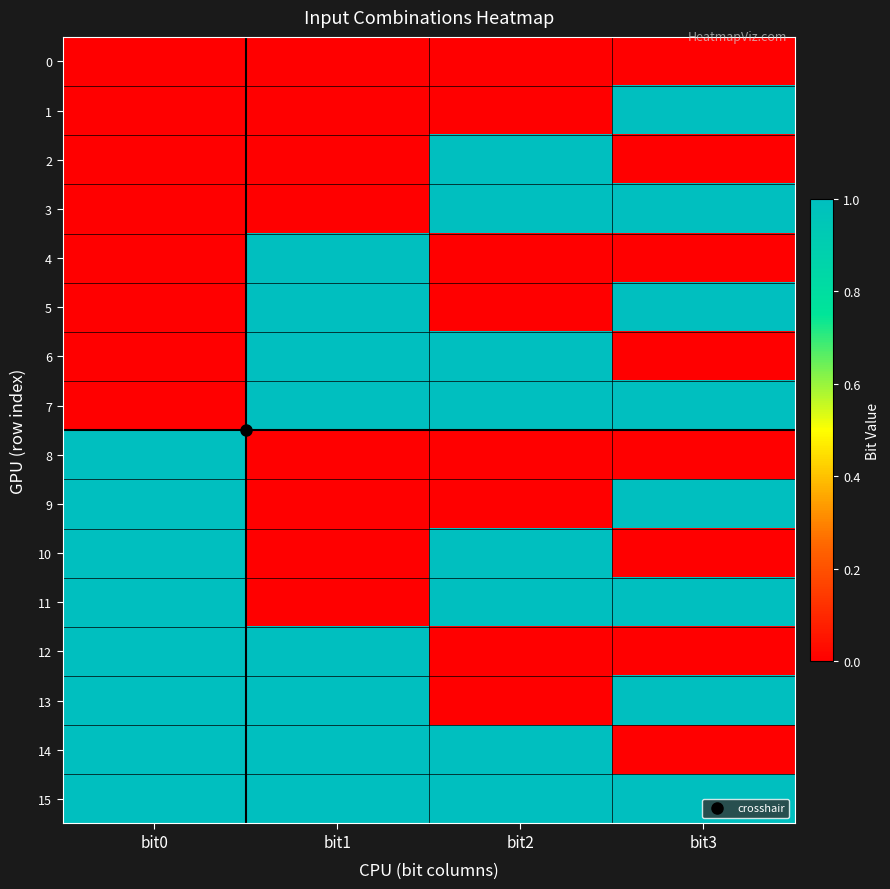

What is the greatest value displayed?

1